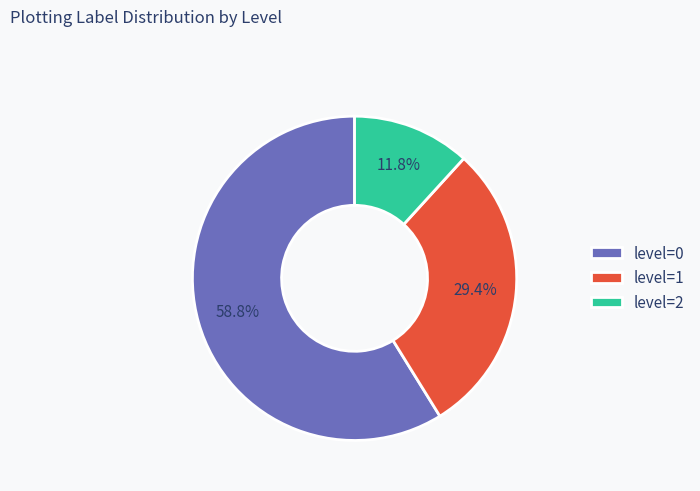

Between level=1 and level=0, which is larger?

level=0